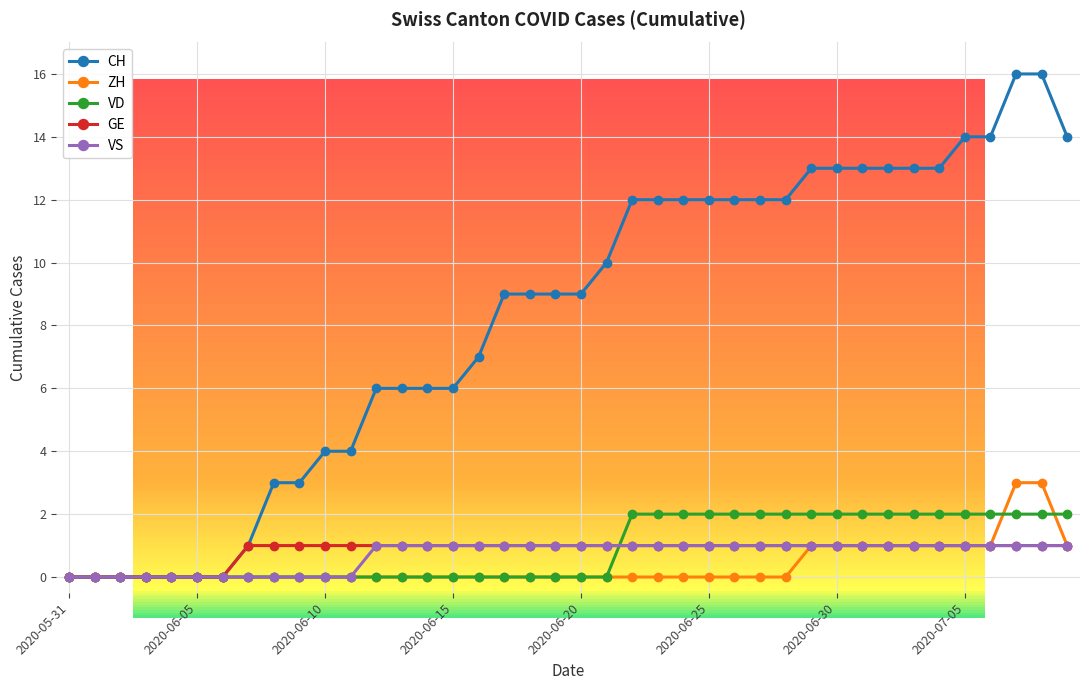

What is the maximum value shown in the chart?

16